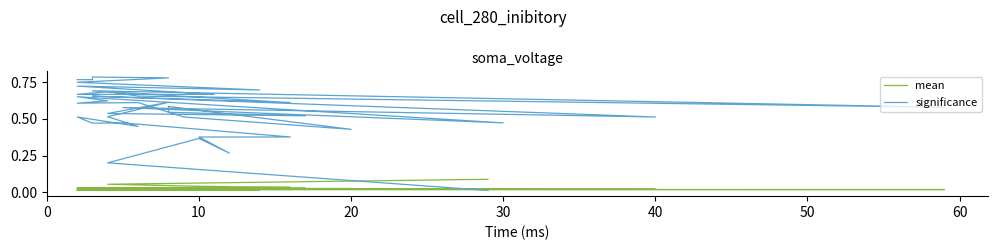

Where do mean and significance first cross each other?

0 and 10